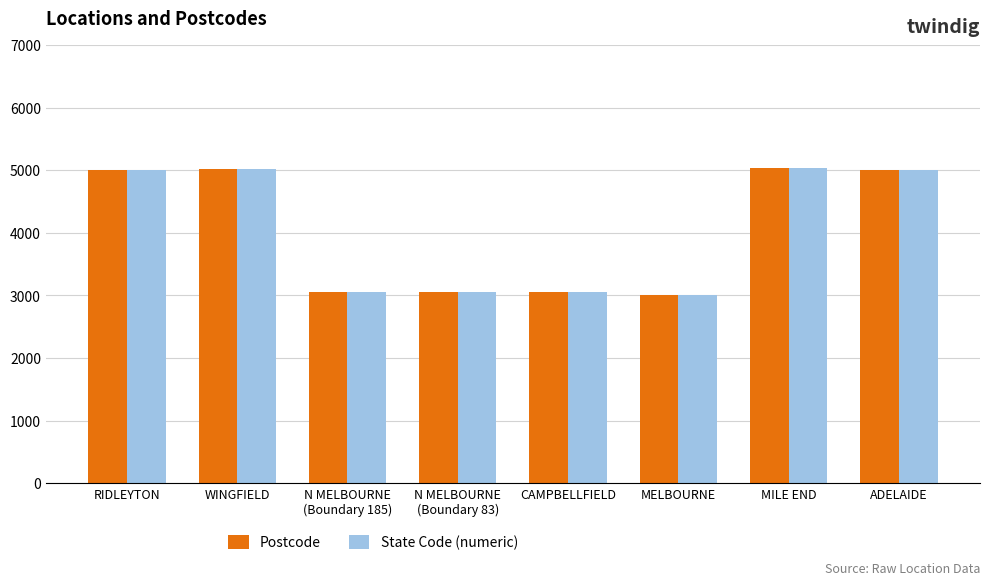

Where does the Postcode series first go above 5000?

RIDLEYTON